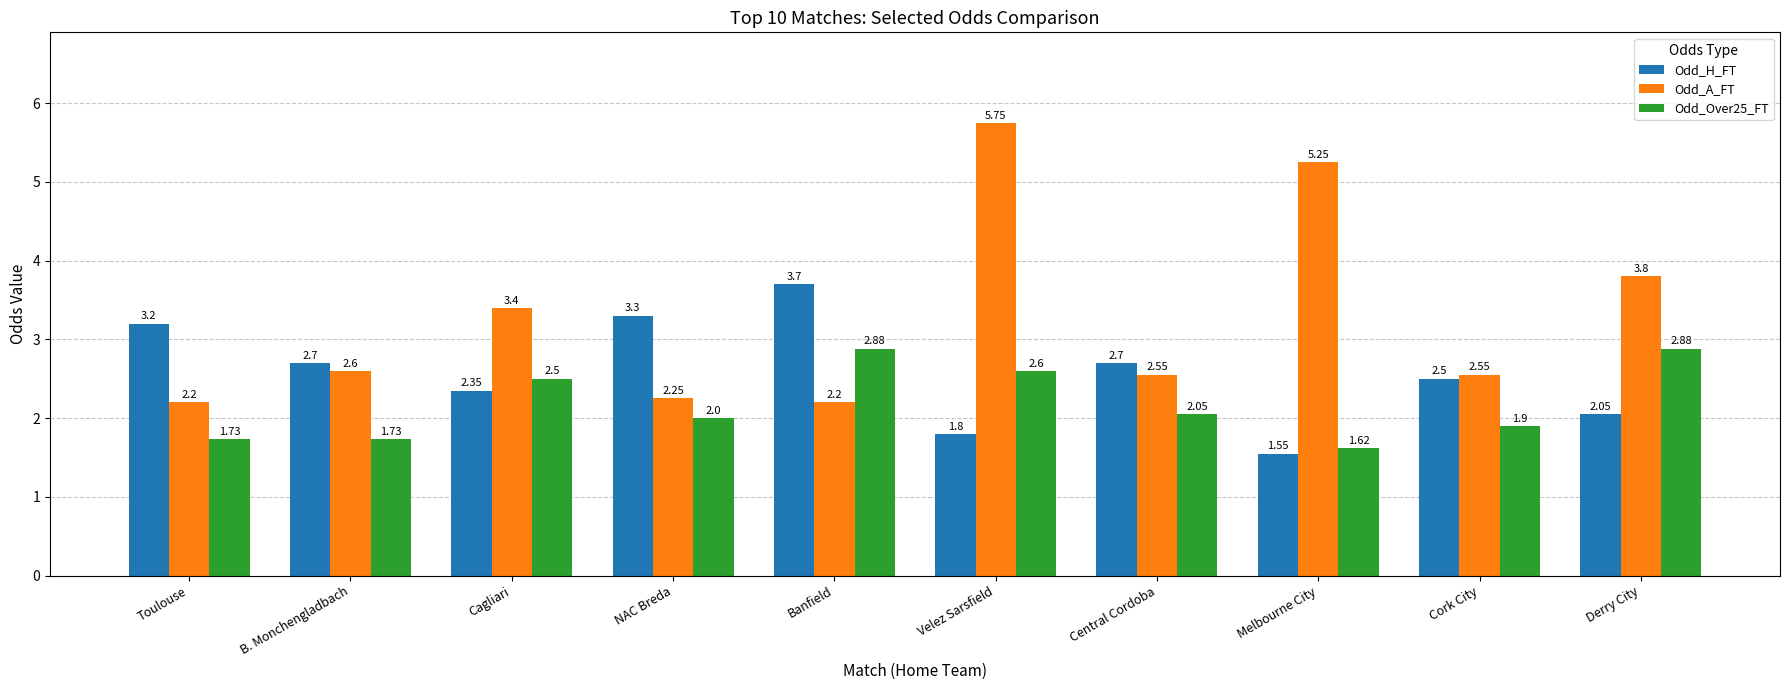

At how many categories does at least one series exceed 2?

10